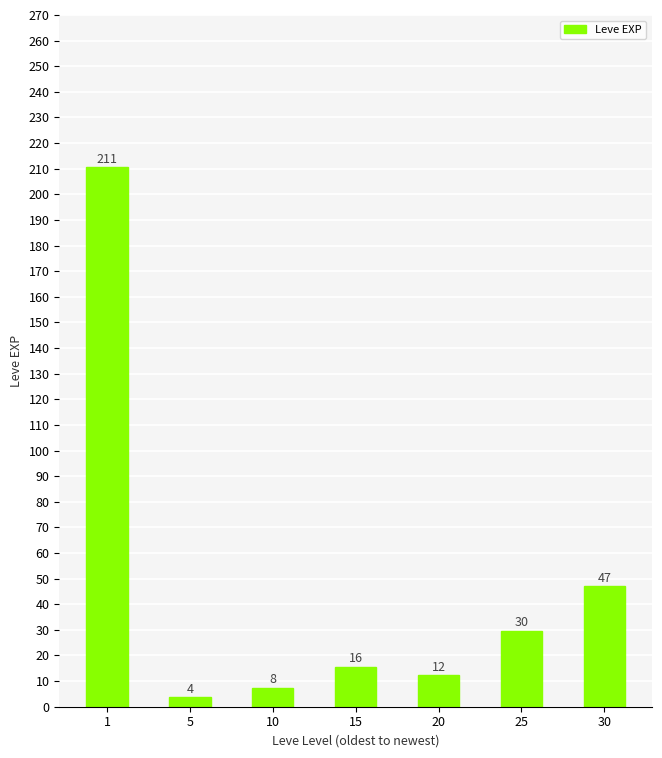

What is the minimum value shown in the chart?

3.7